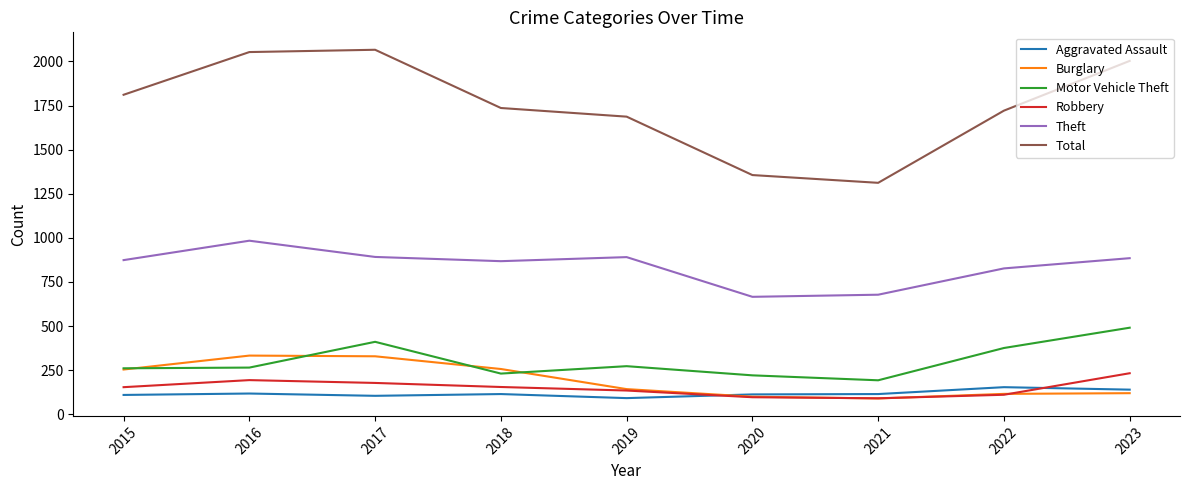

Which series has the widest spread of values?

Total